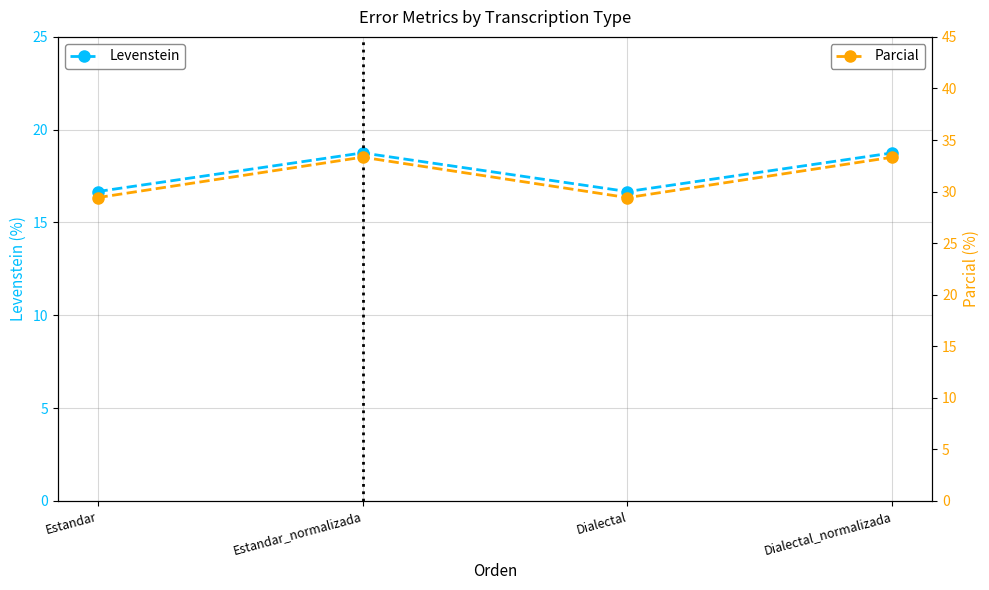

Read the Parcial value at Estandar_normalizada.

33.3